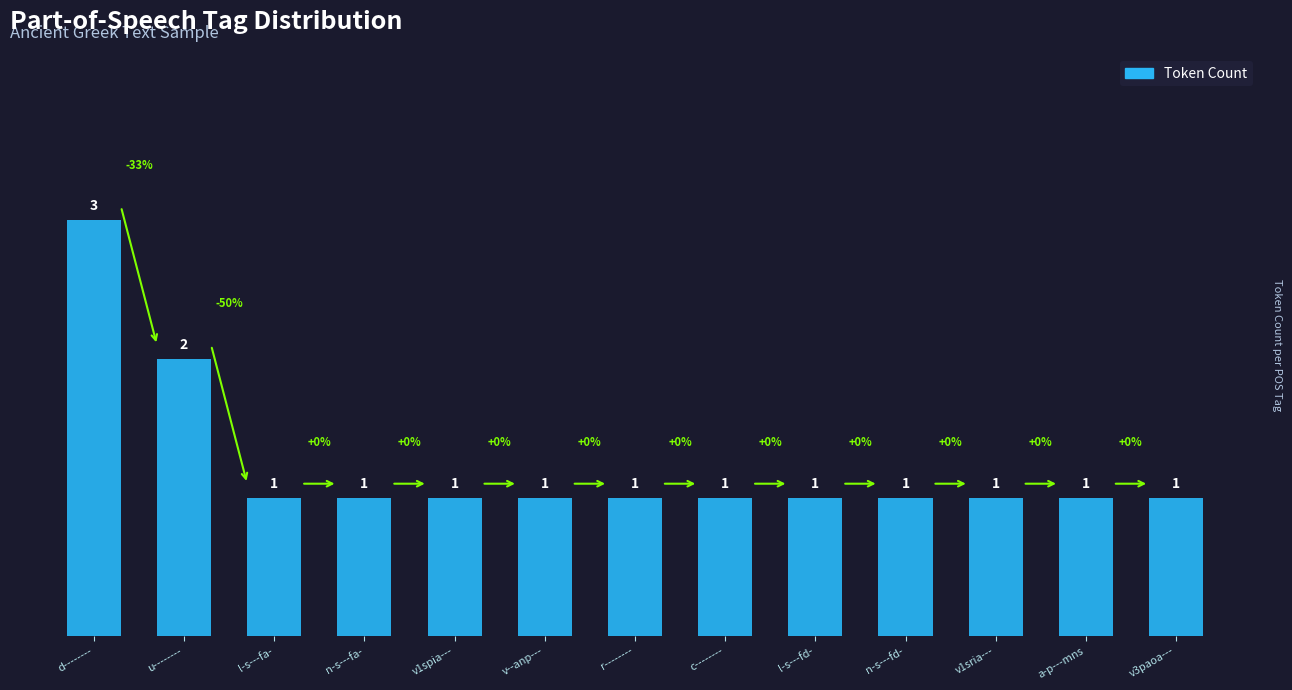

Count the number of categories in the chart.

13